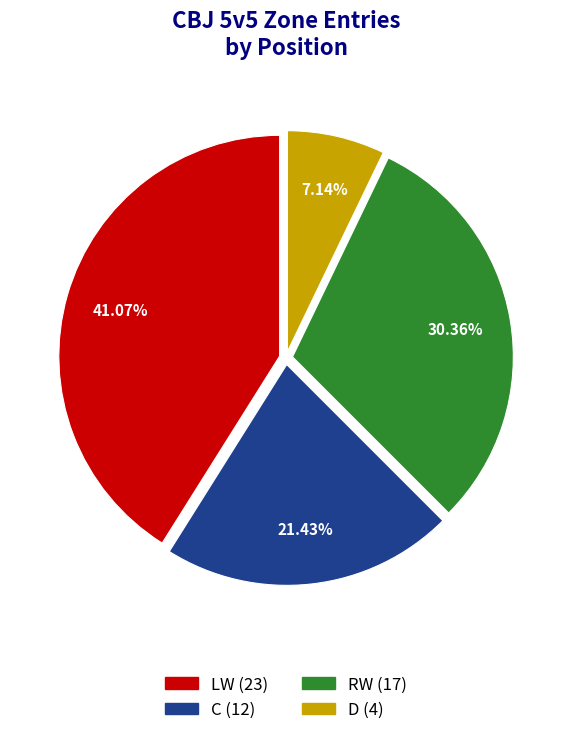

What is the largest slice in the pie chart?

LW